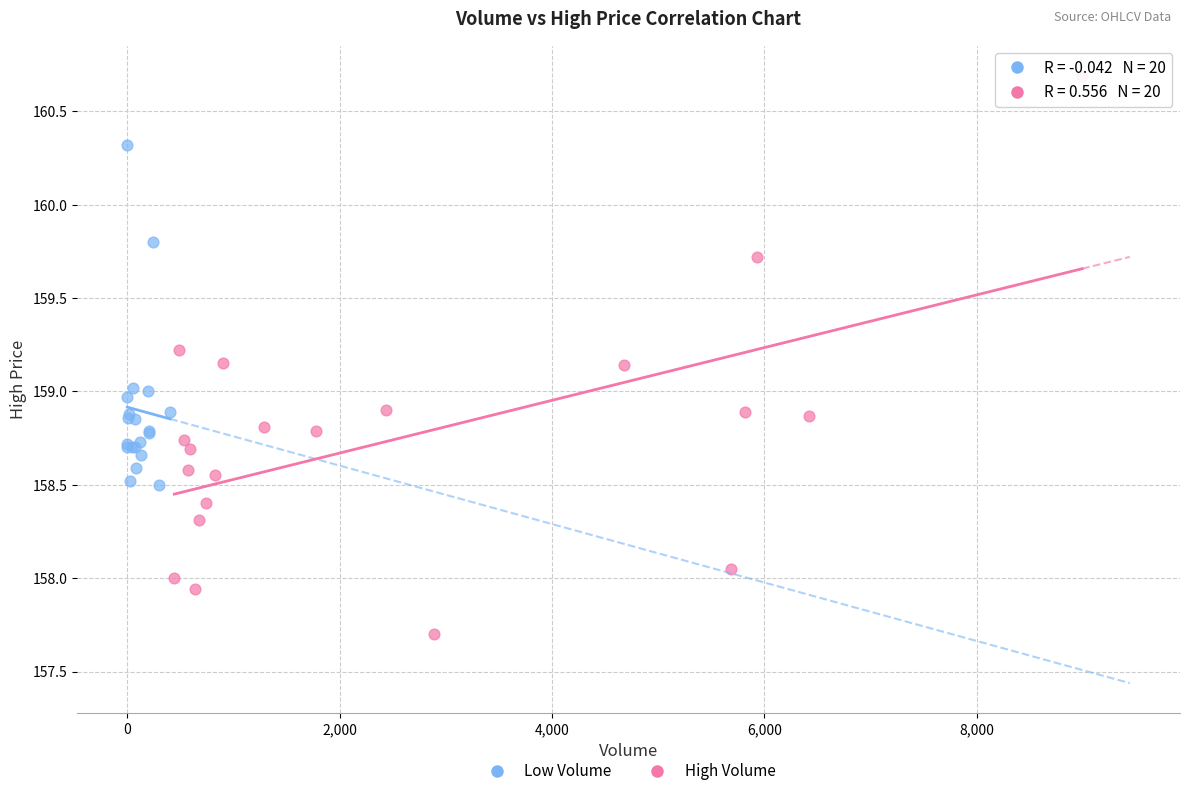

Which series reaches the maximum Y coordinate?

High Volume